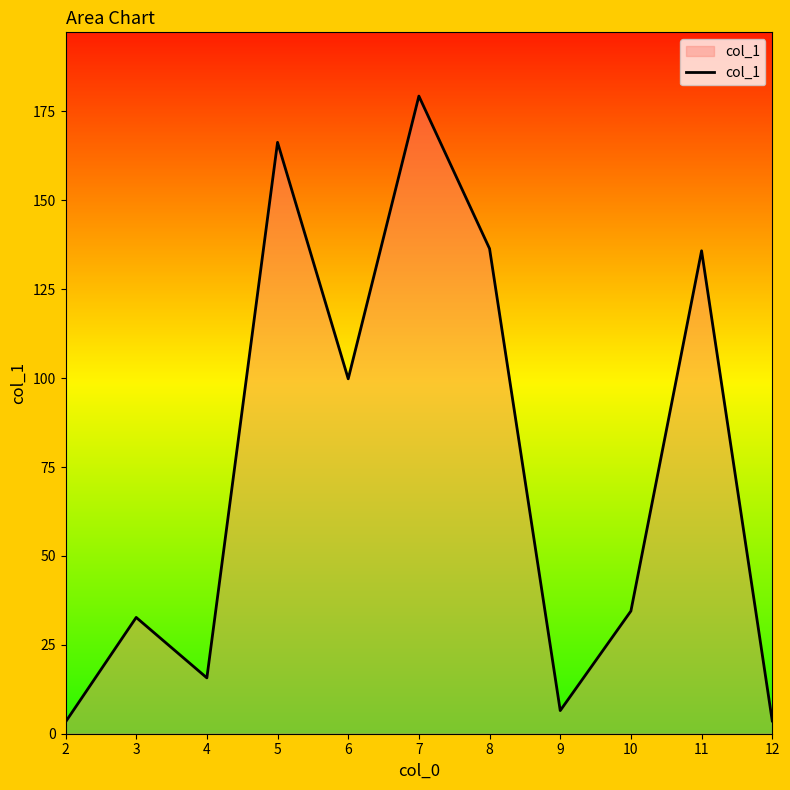

Between 7 and 3, which is larger?

7